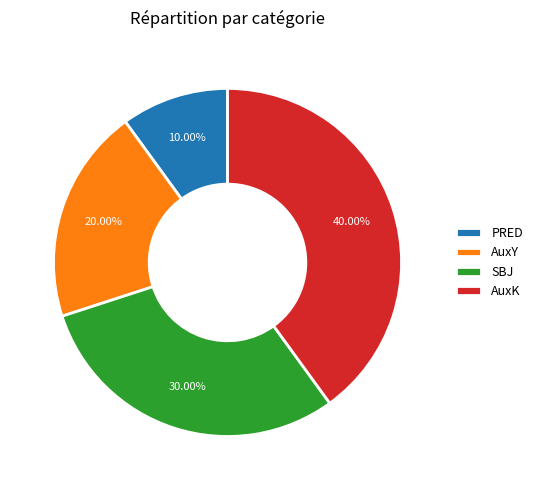

Combined, do PRED and SBJ account for over 50%?

No